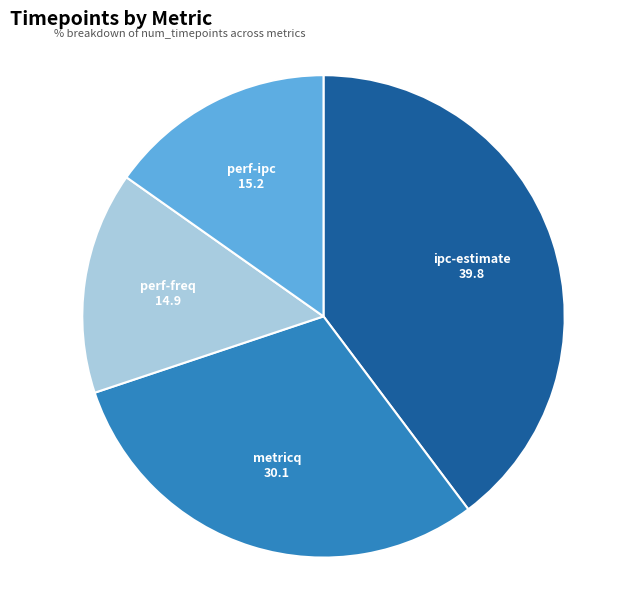

Does any single category account for the majority?

No